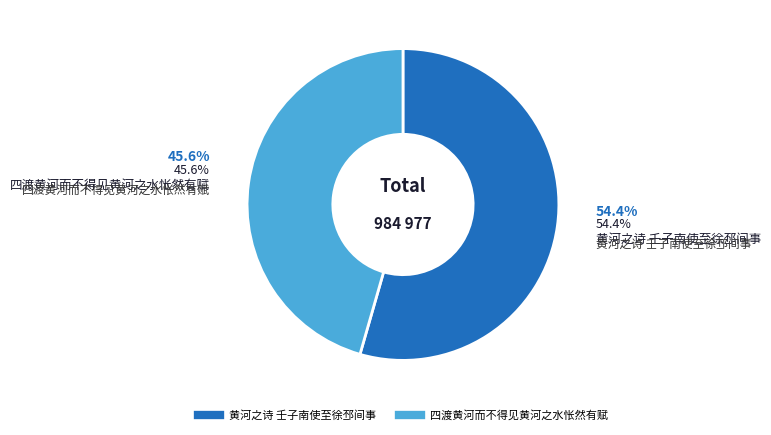

Combined, what portion of the pie is 黄河之诗 壬子南使至徐邳间事 and 四渡黄河而不得见黄河之水怅然有赋?

100.0%